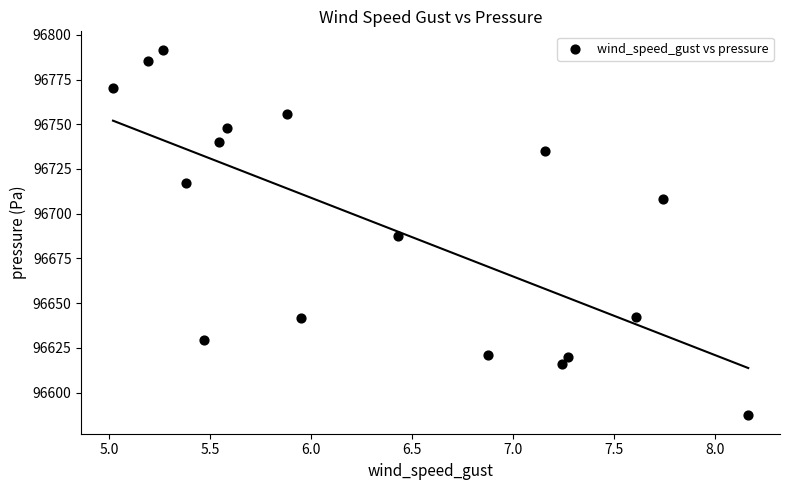

What is the range of Y values (max minus min)?

204.4